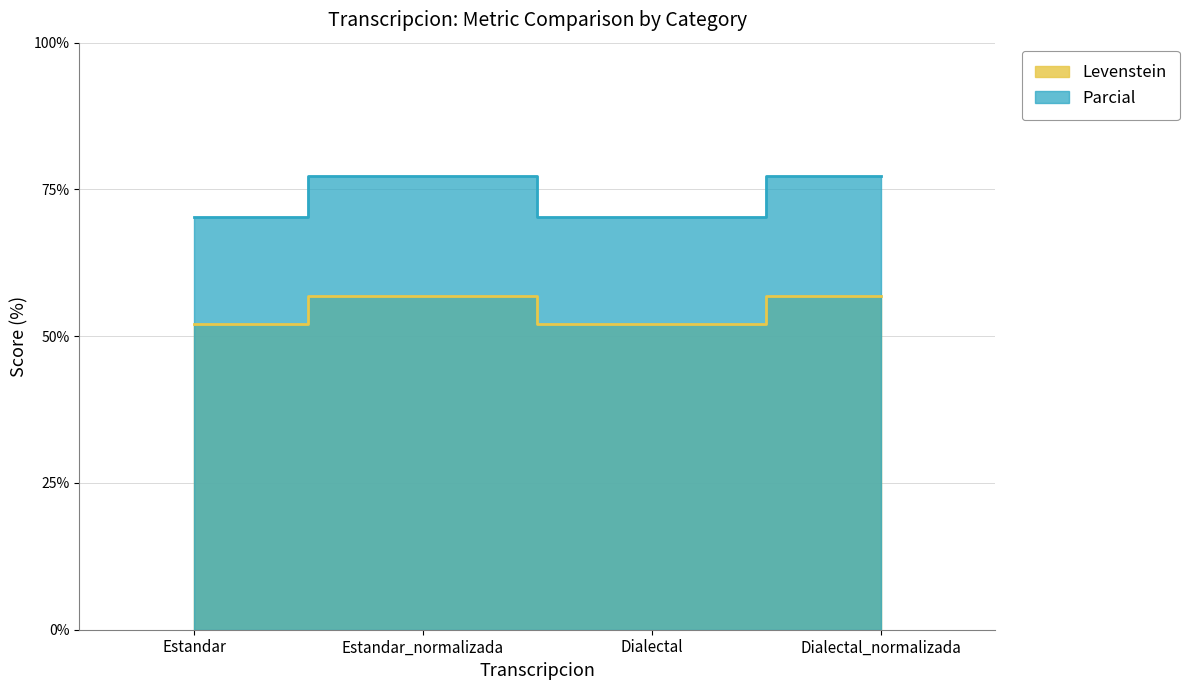

In Levenstein, how many points are higher than both neighbors (excluding endpoints)?

1